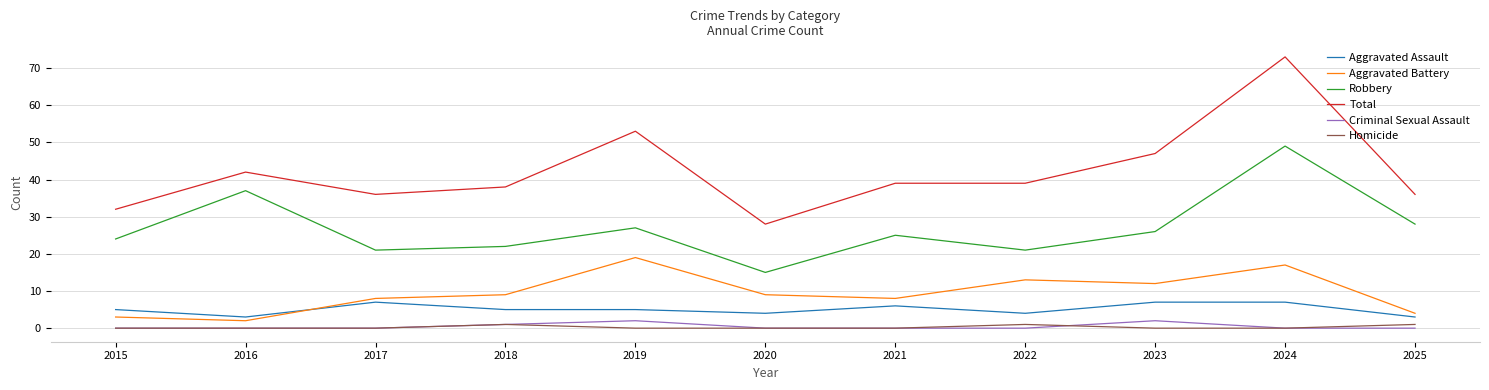

What are all the series names shown in the legend?

Aggravated Assault, Aggravated Battery, Robbery, Total, Criminal Sexual Assault, Homicide